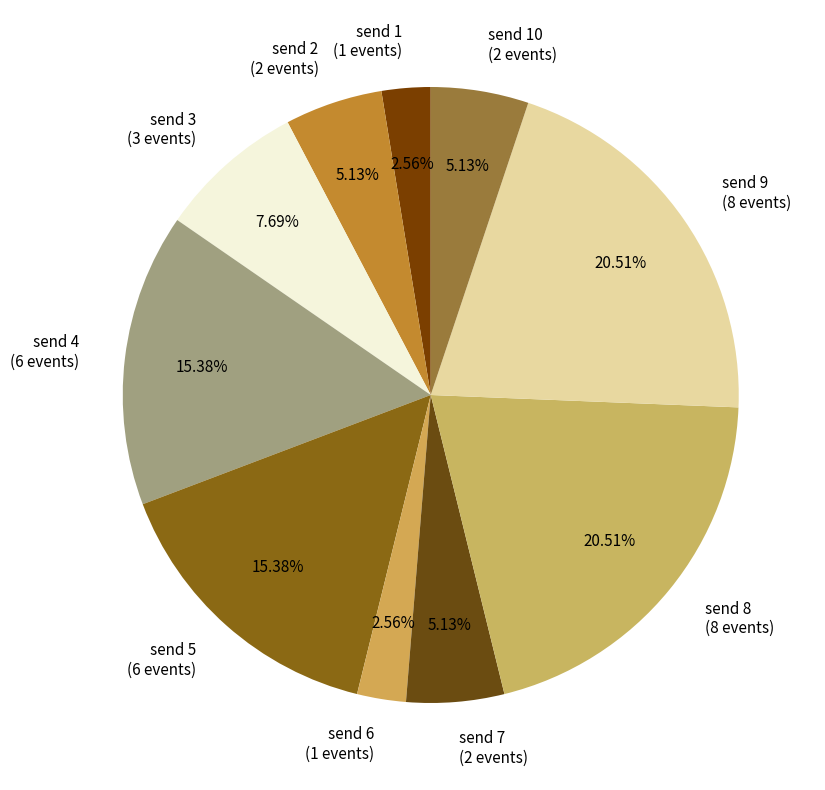

What is the ratio of the value at send 1 (1 events) to the value at send 2 (2 events)?

0.5